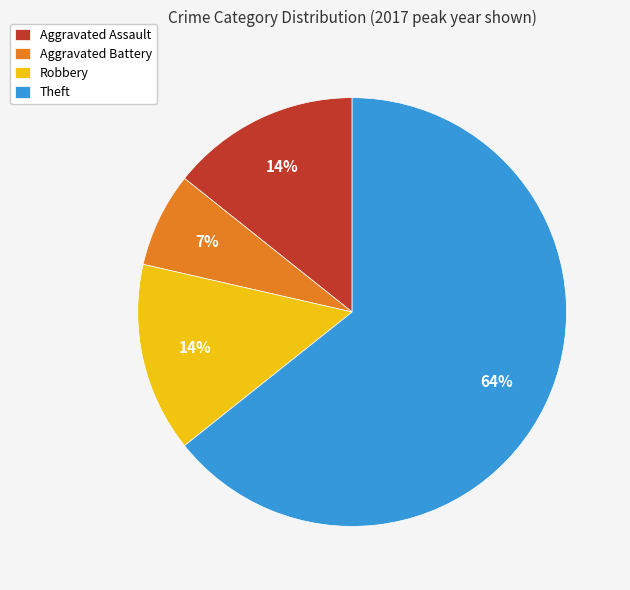

What is the smallest slice in the pie chart?

Aggravated Battery